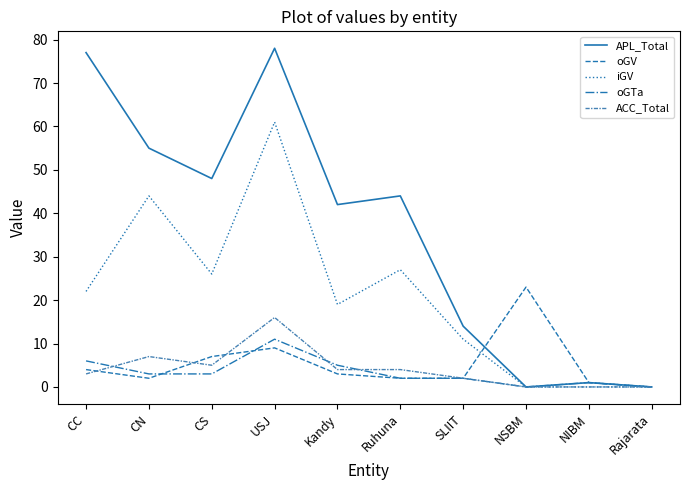

What position from the right is CS?

8